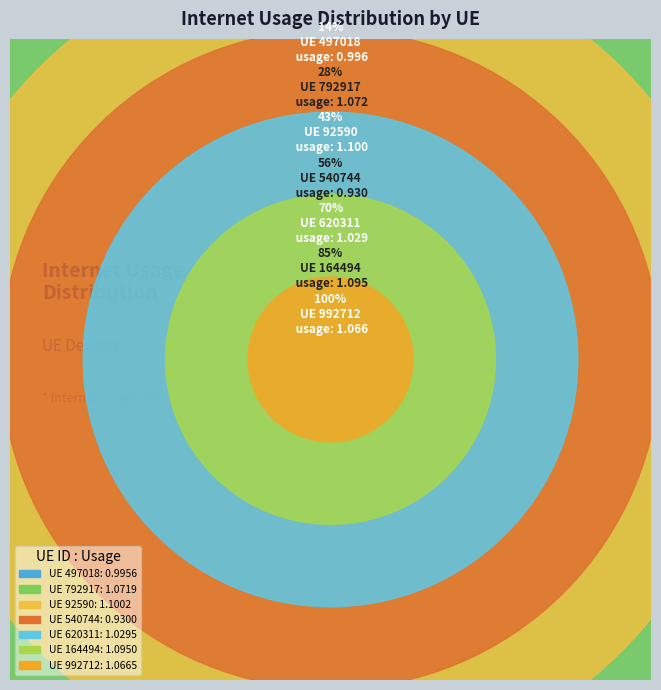

To the nearest percent, what portion does 792917 represent?

15%